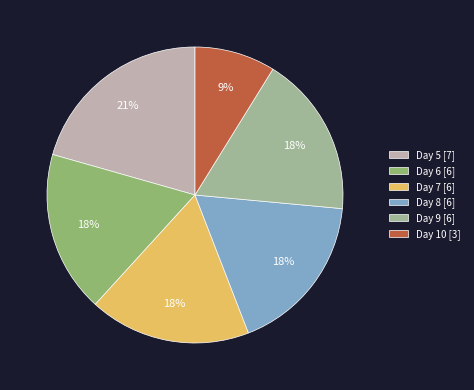

Is the sum of Day 6 [6] and Day 7 [6] greater than half?

No